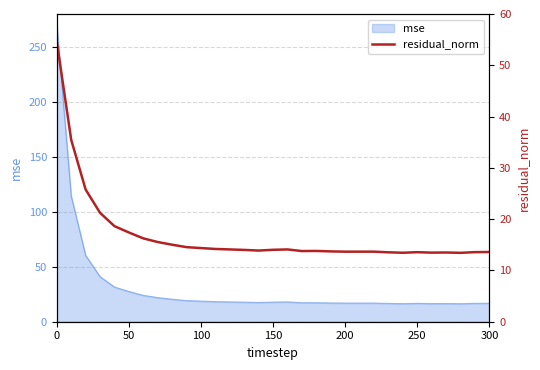

How many lines are shown in the chart?

1